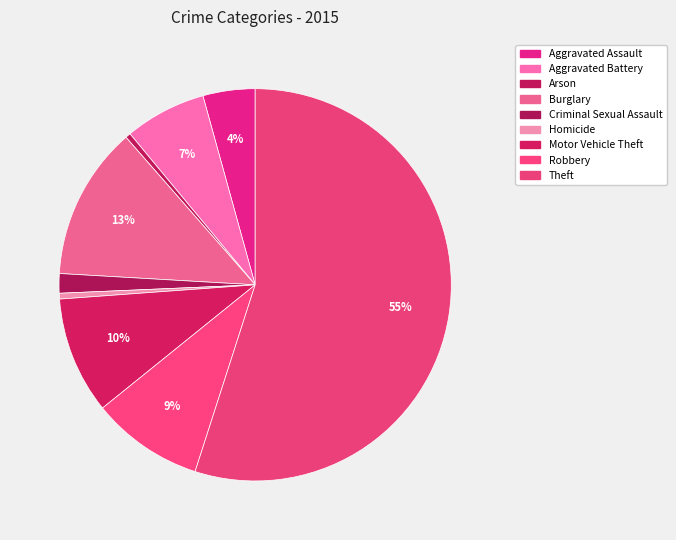

How many segments does this pie chart have?

9